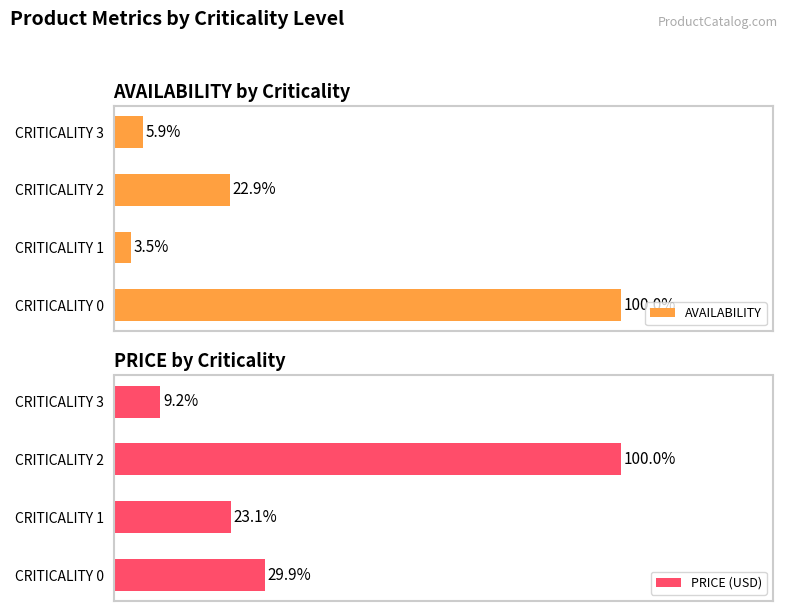

Reading left to right, transcribe all the data shown in this chart.

AVAILABILITY: 100.0	3.5	22.9	5.9
PRICE (USD): 29.9	23.1	100.0	9.2